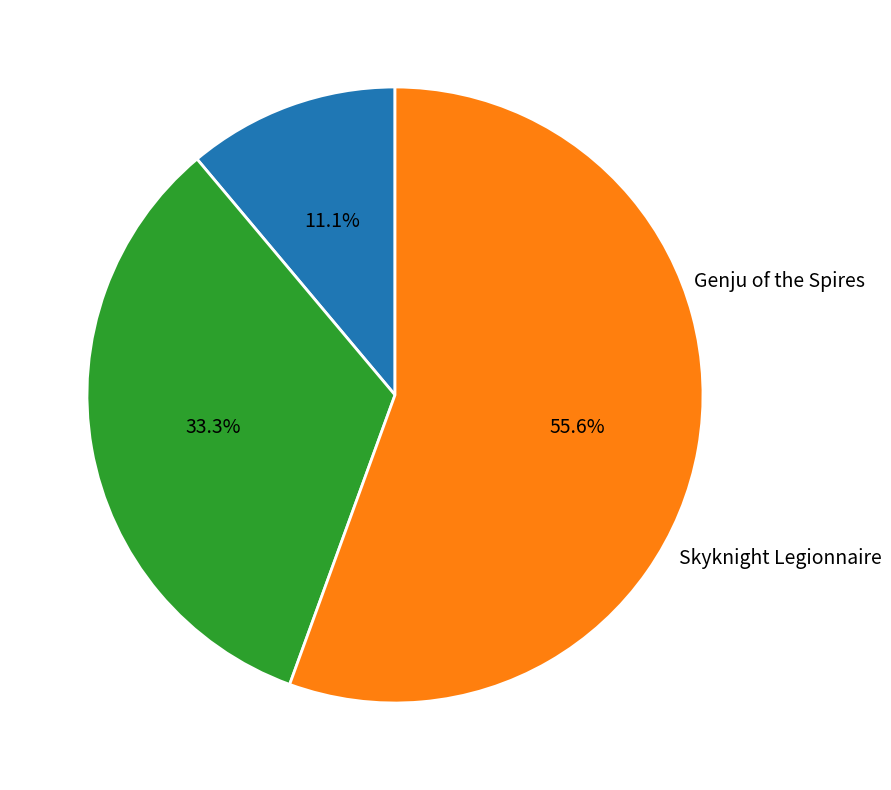

Does any single category account for the majority?

Yes